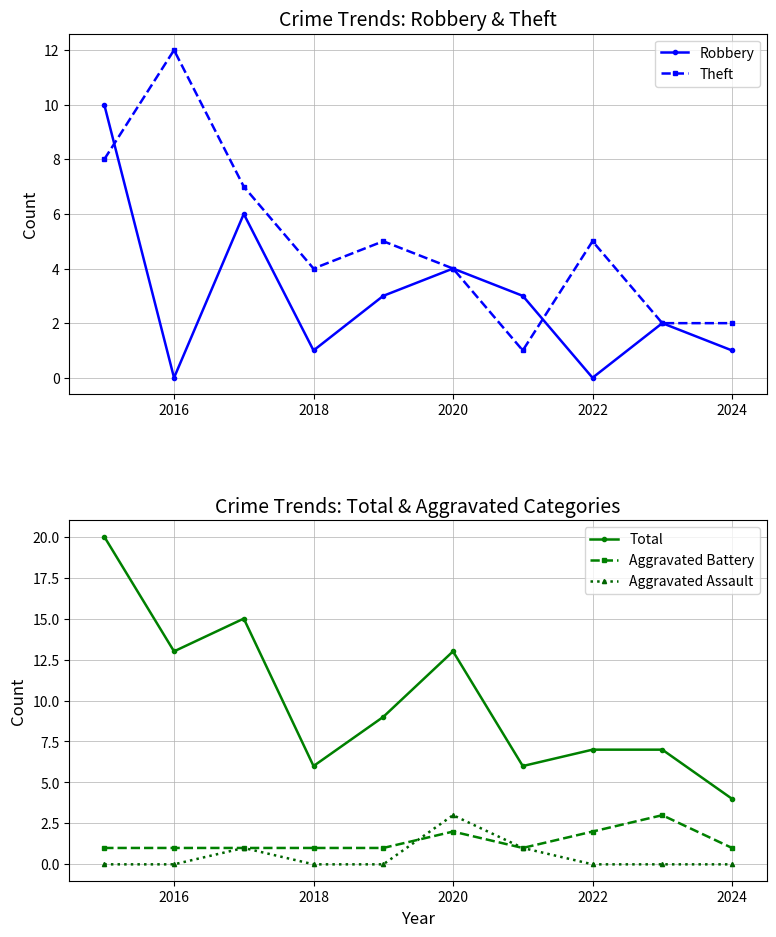

The value of Aggravated Battery at 2022 is 1. True or false?

False